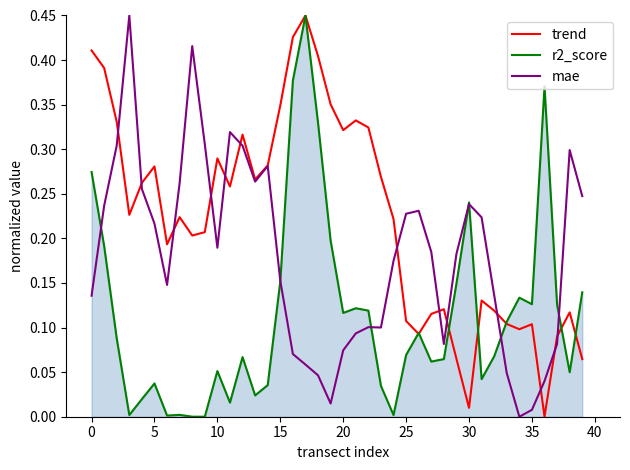

Rank the series by their average value, from highest to lowest.

trend, mae, r2_score